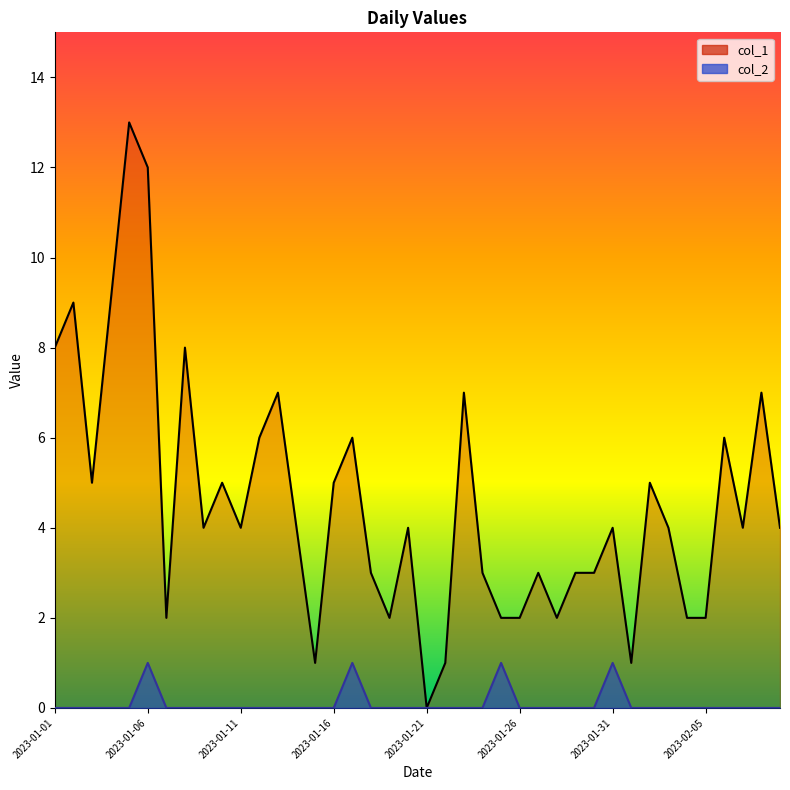

What is the sum of all col_1 values?

182